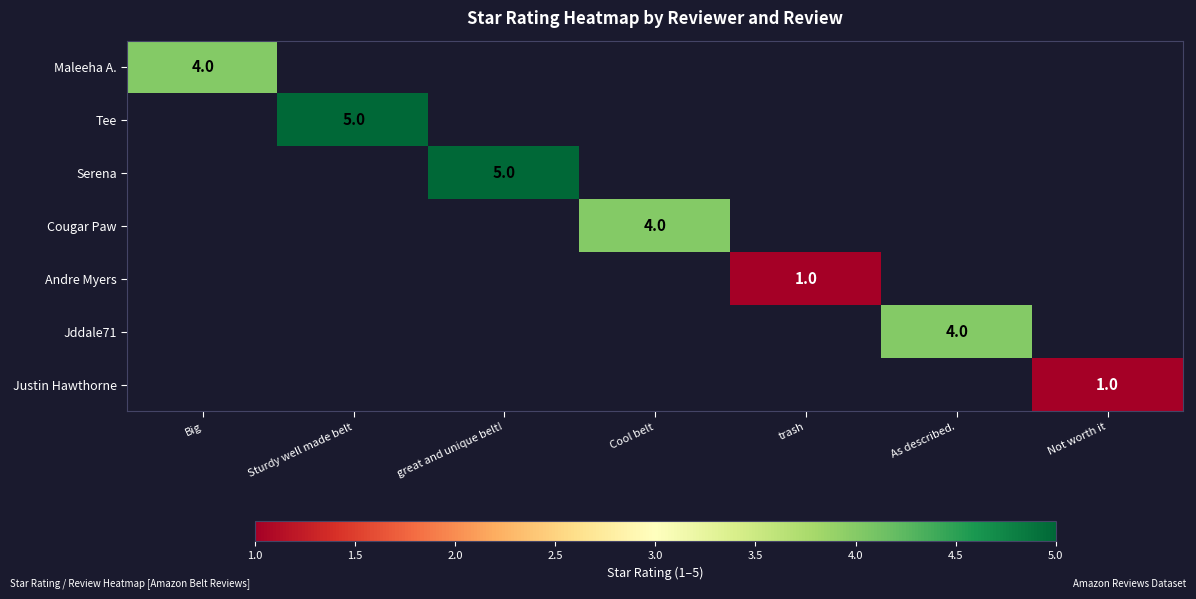

The Justin Hawthorne series shows 1 at Not worth it. True or false?

True